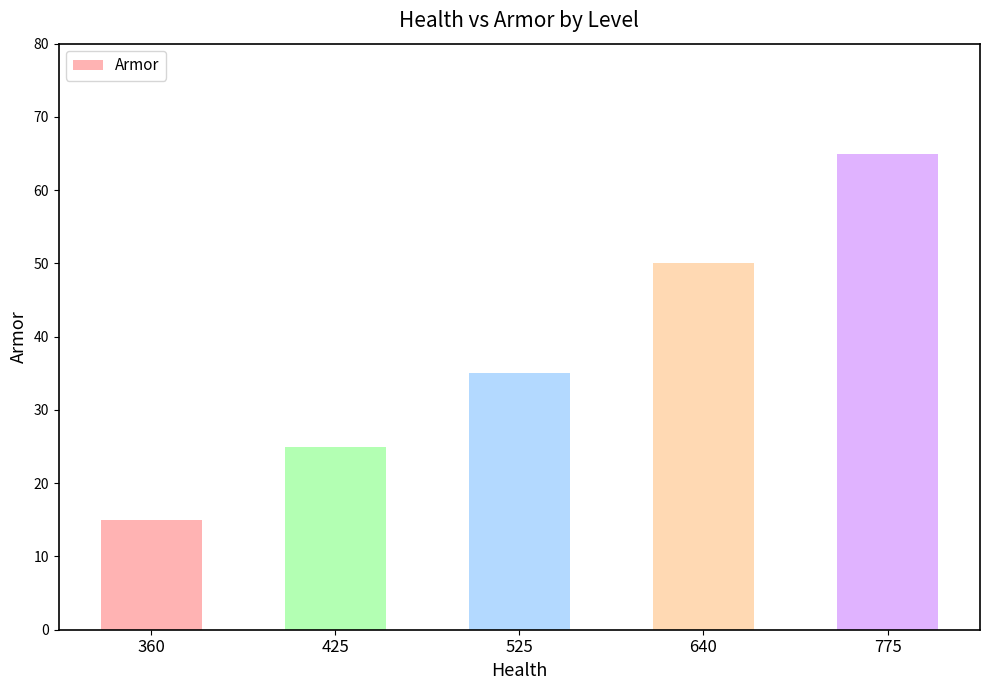

How many bars are there in total?

5